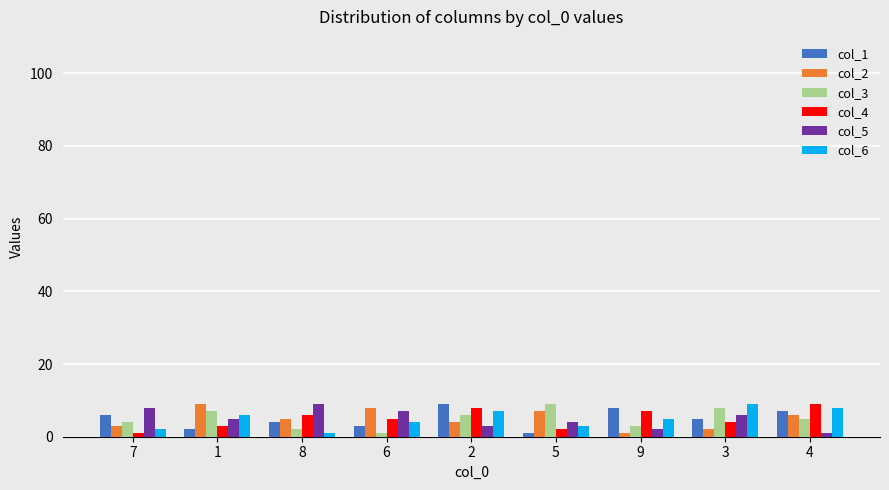

The col_3 series shows 5 at 4. True or false?

True